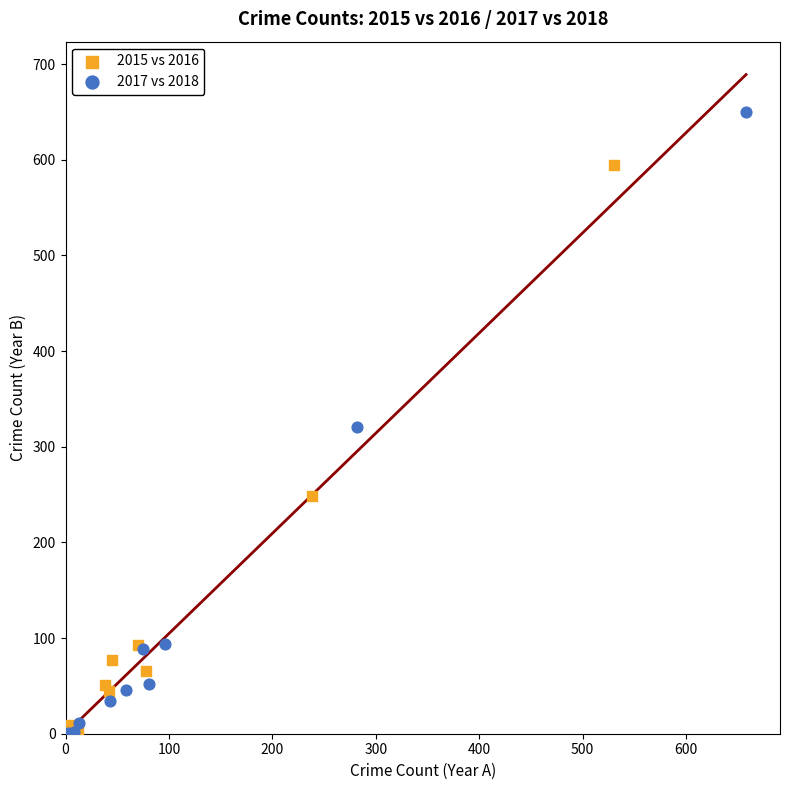

Which series has the widest spread of Y values?

2017 vs 2018